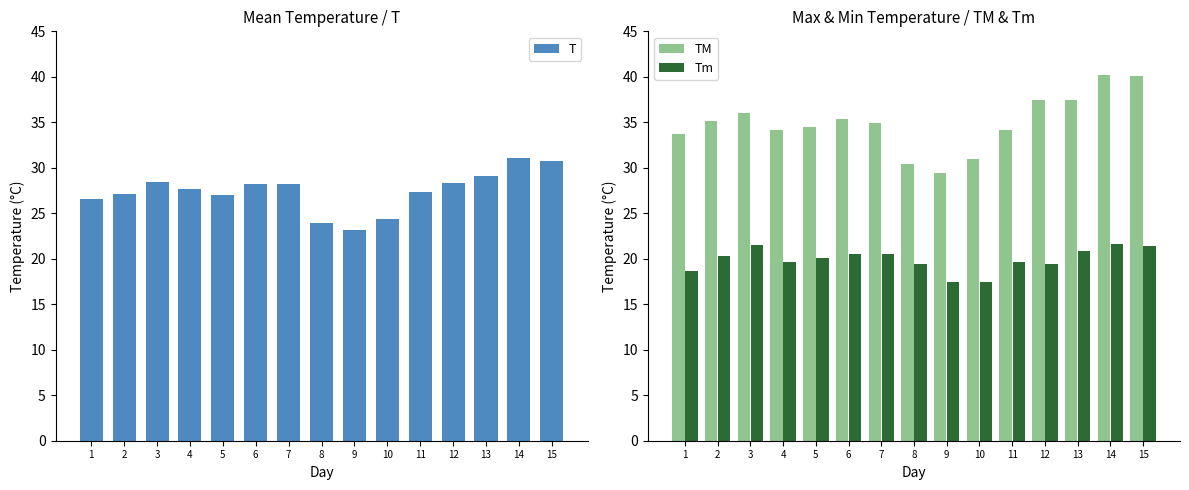

How many bars are there in total?

45